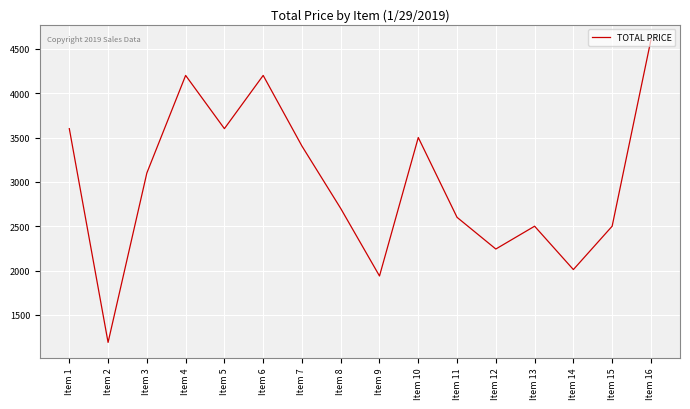

What is the approximate value at Item 1?

3600.0